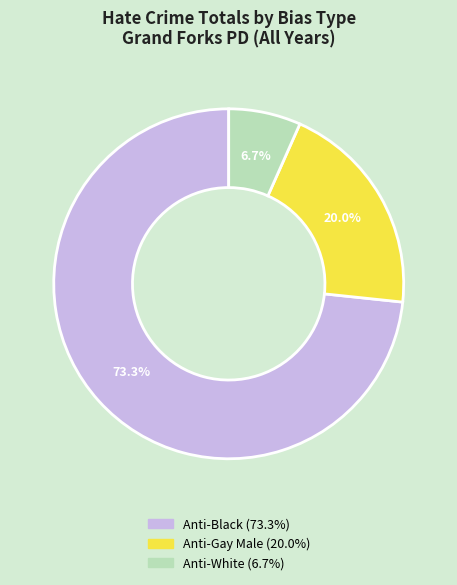

Is there a majority slice in this chart?

Yes